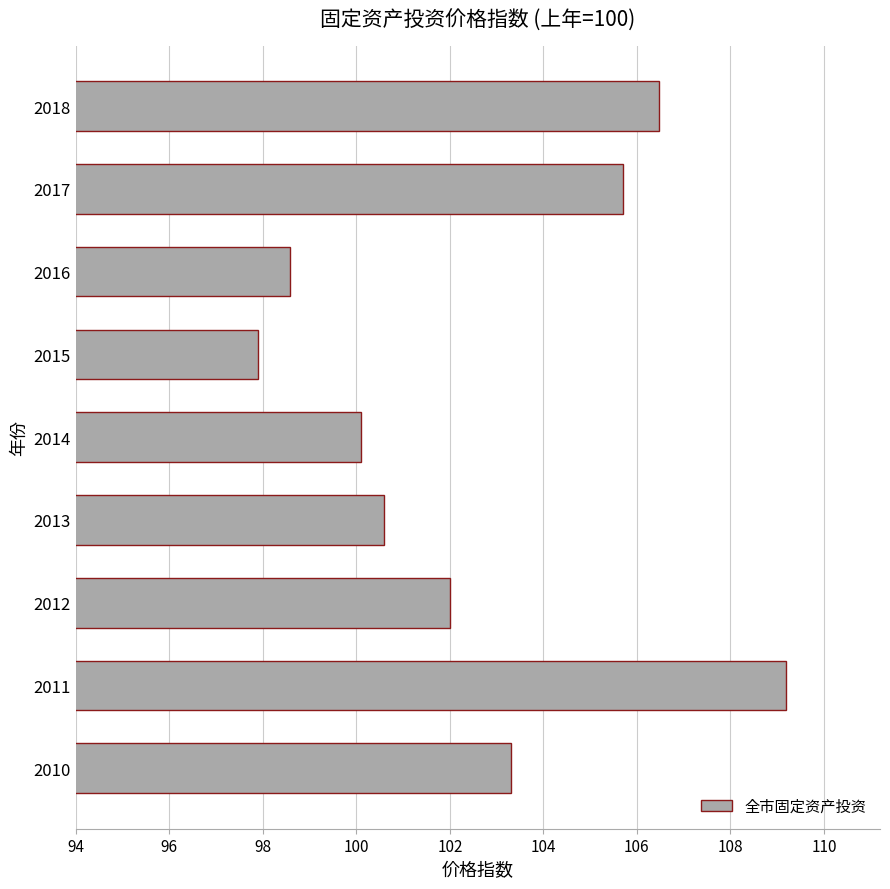

What is the maximum value shown in the chart?

109.2